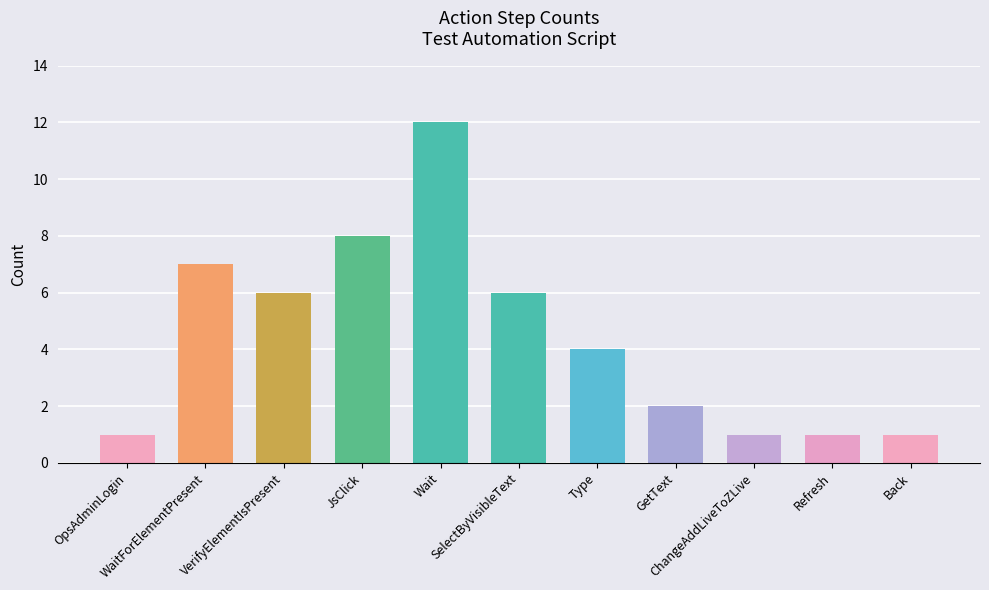

What is the maximum value shown in the chart?

12